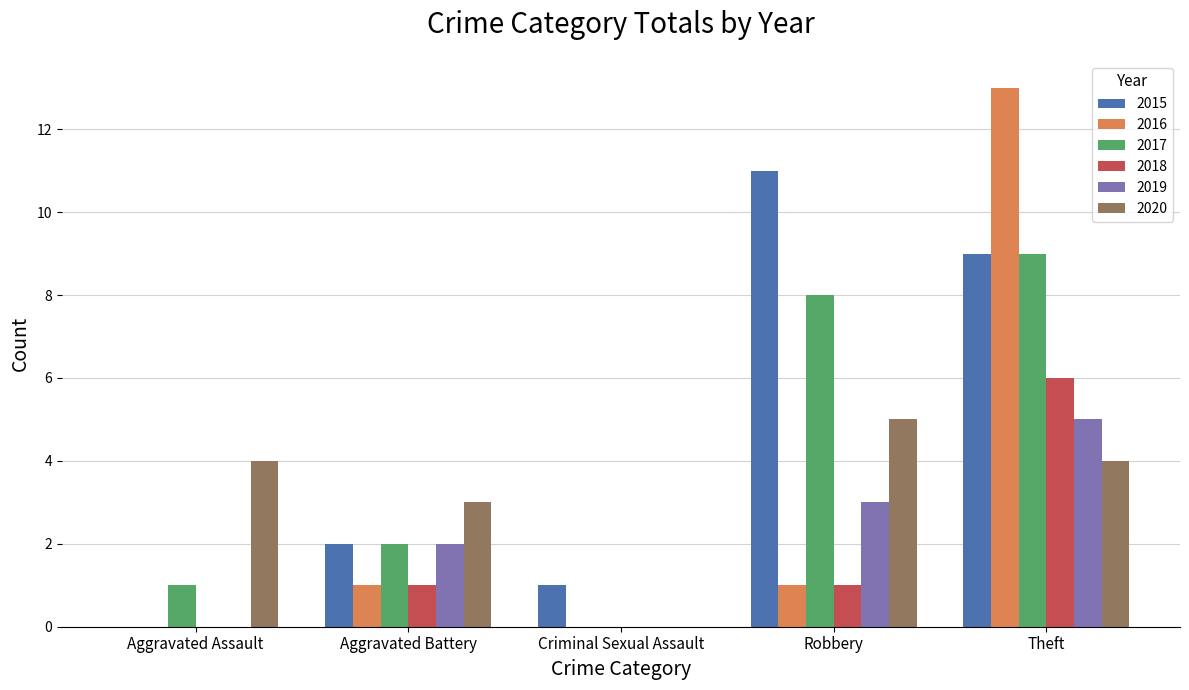

Which category has the highest value across all series?

Theft